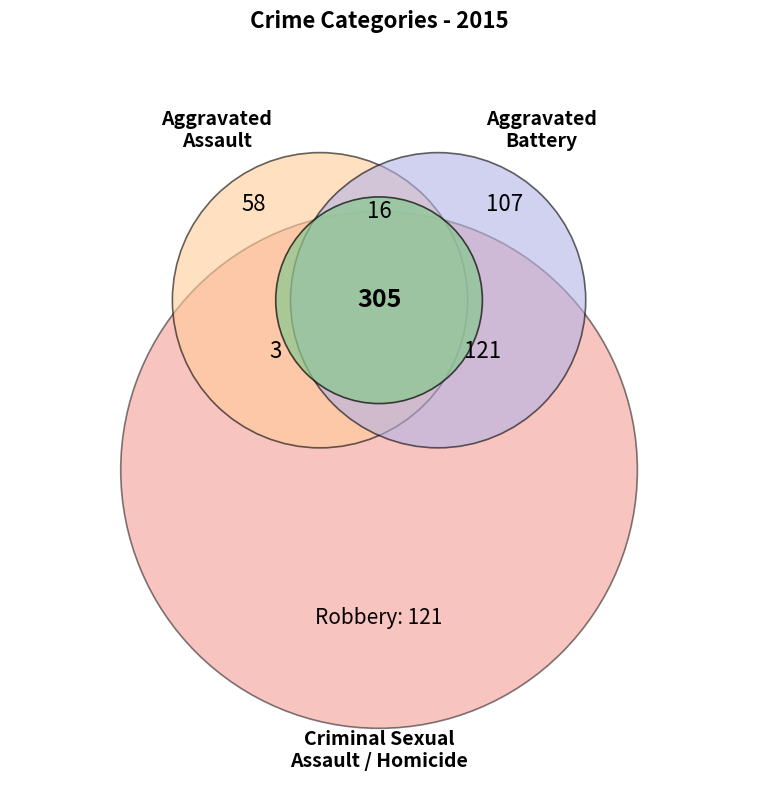

Between Aggravated Assault and Aggravated Battery, which is larger?

Aggravated Battery